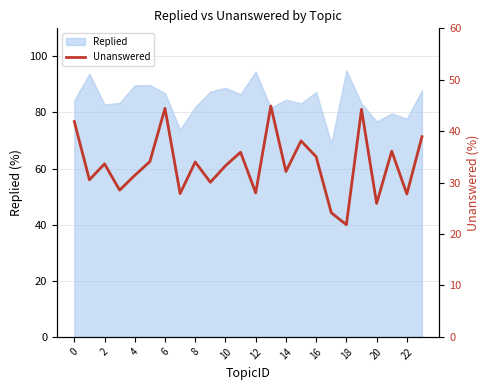

What is the sum of all values?

802.8